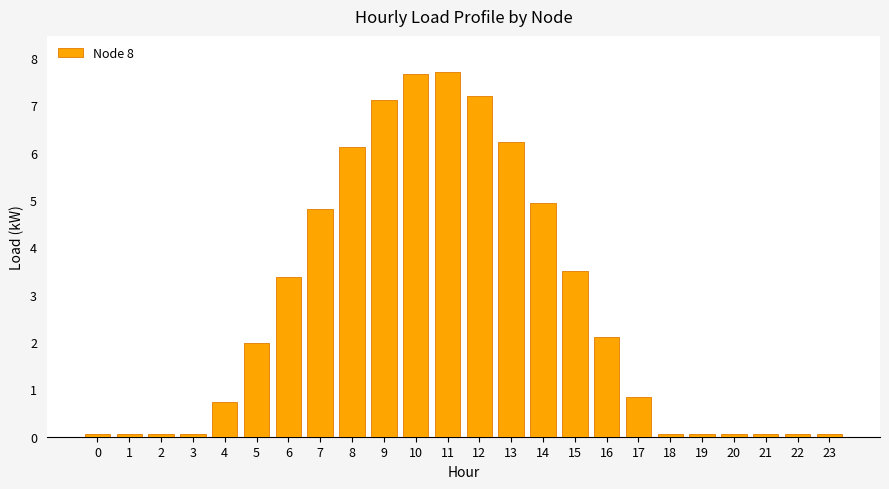

Reading left to right, transcribe all the data shown in this chart.

0.1	0.1	0.1	0.1	0.7	2.0	3.4	4.8	6.1	7.1	7.7	7.7	7.2	6.2	4.9	3.5	2.1	0.8	0.1	0.1	0.1	0.1	0.1	0.1